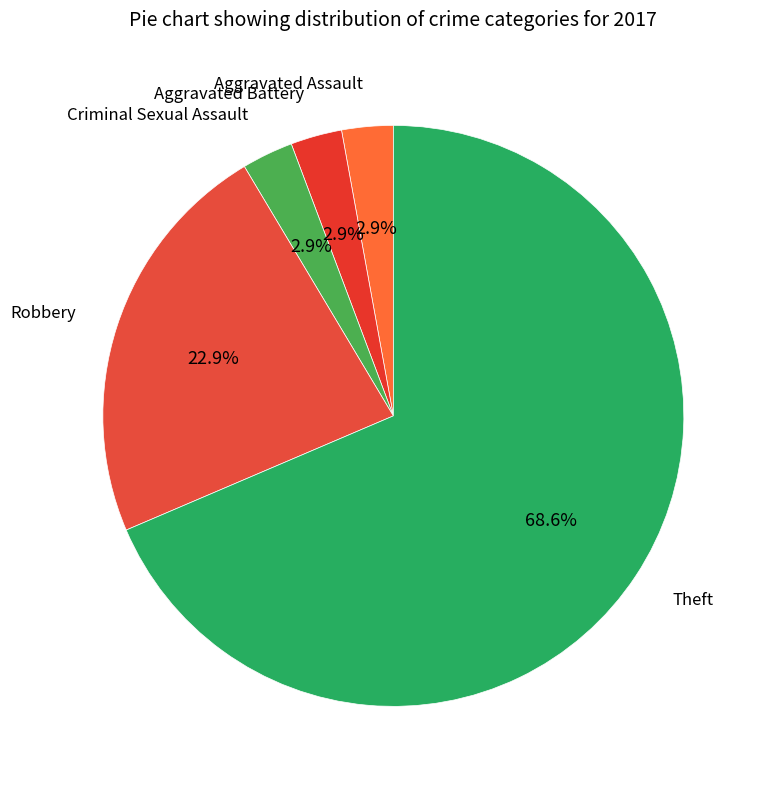

How many segments does this pie chart have?

5